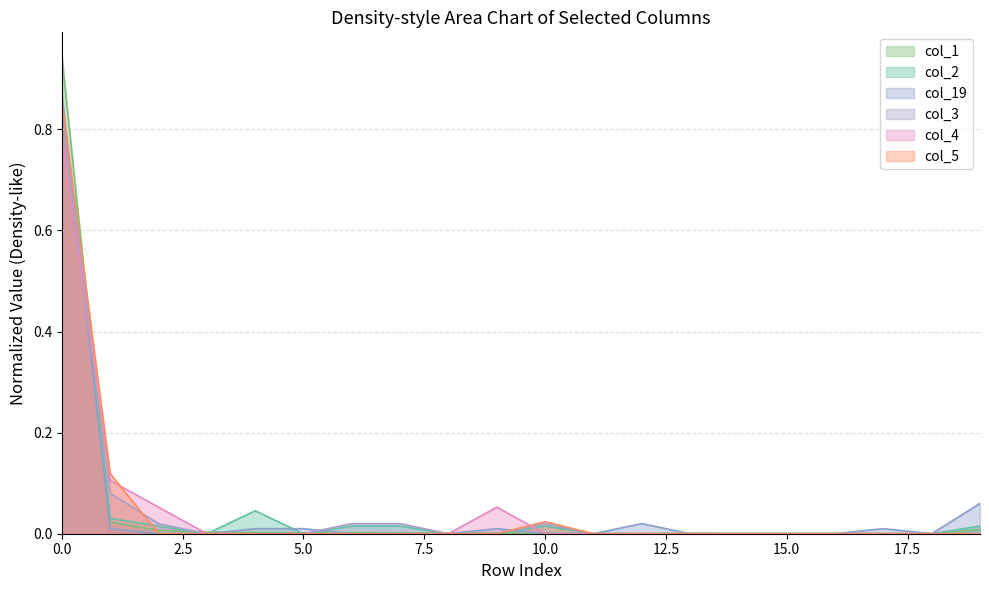

How many interior local valleys does the col_19 series have?

1